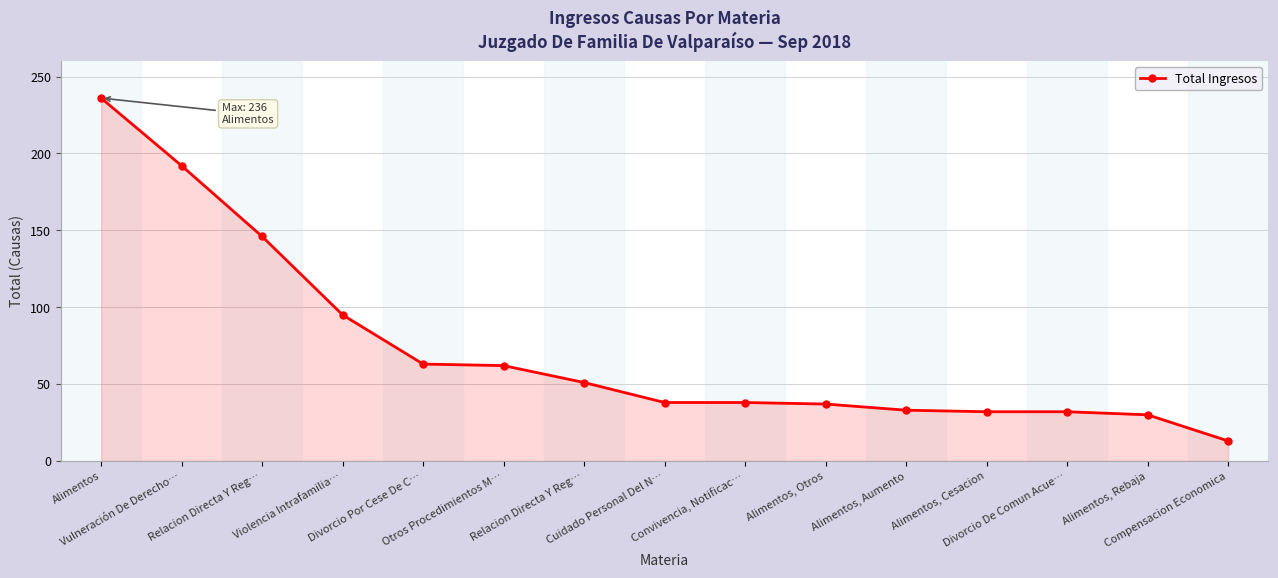

How many categories are shown in the chart?

15